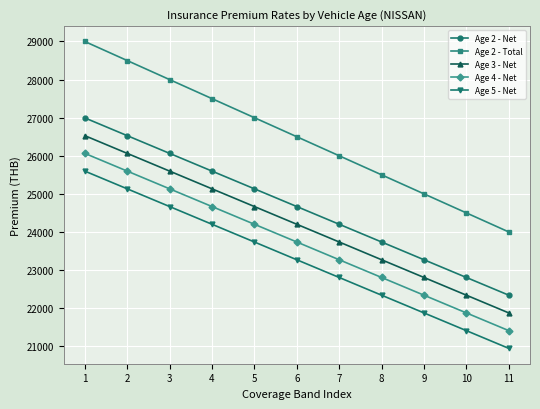

Between 2 and 6, which series saw the biggest shift?

Age 2 - Total